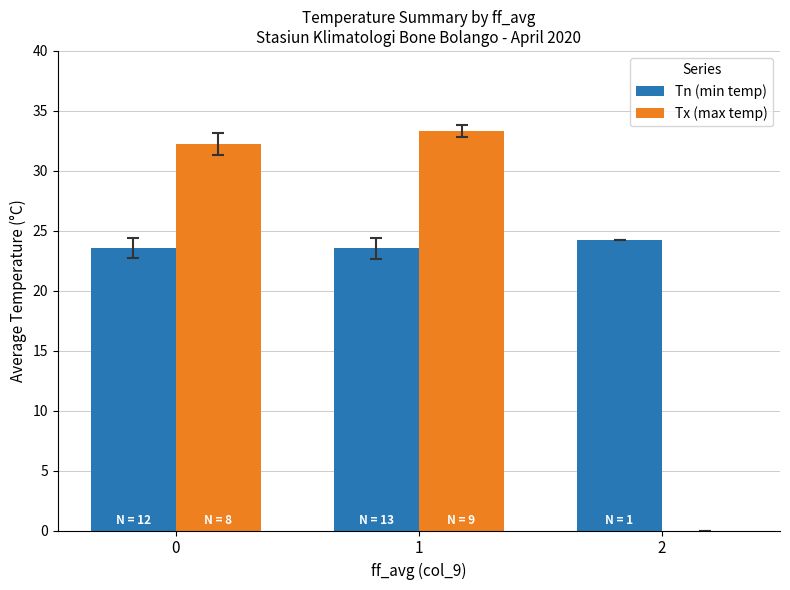

How many Tn (min temp) values are between 23 and 24?

2